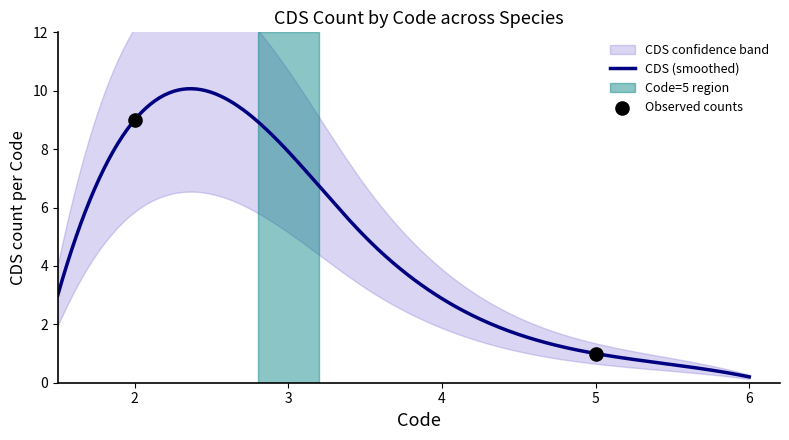

At how many categories does at least one series exceed 1?

10